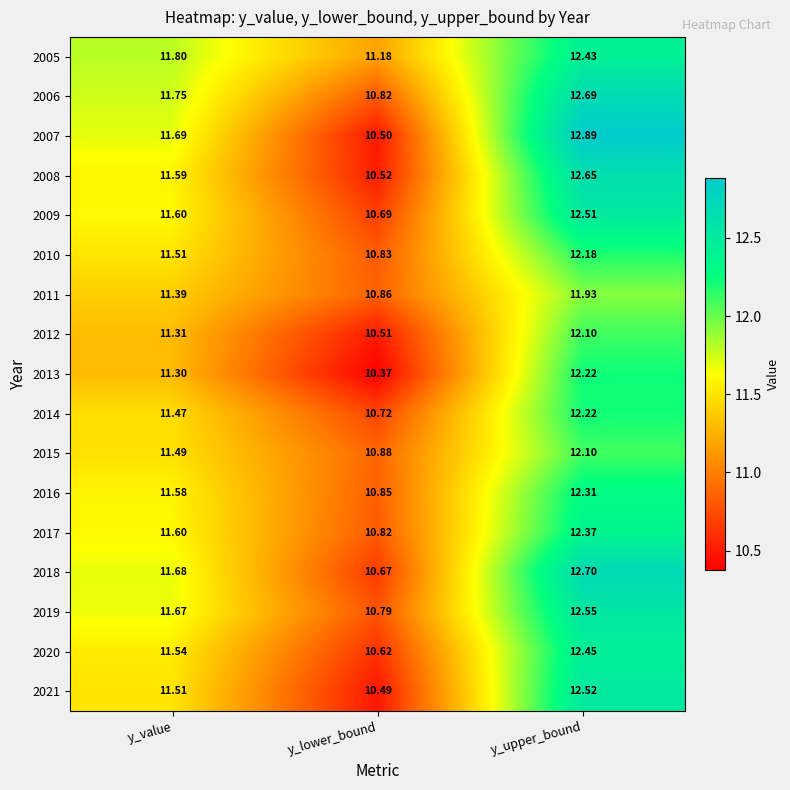

Count the number of categories in the chart.

3